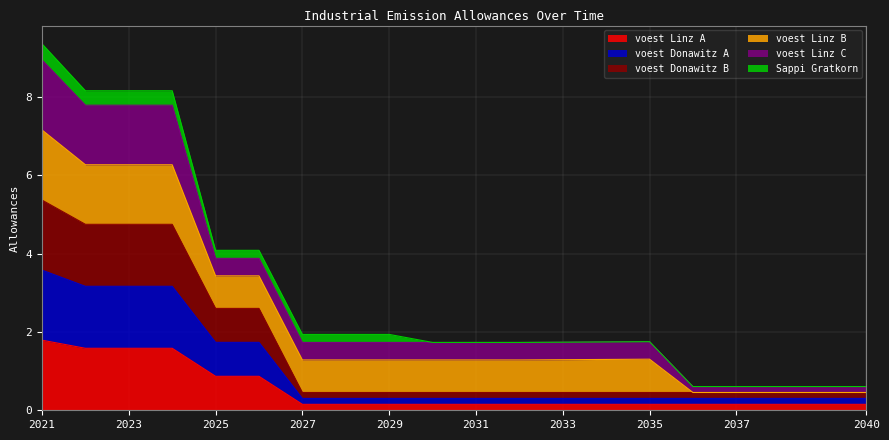

Does the chart have visible grid lines?

Yes